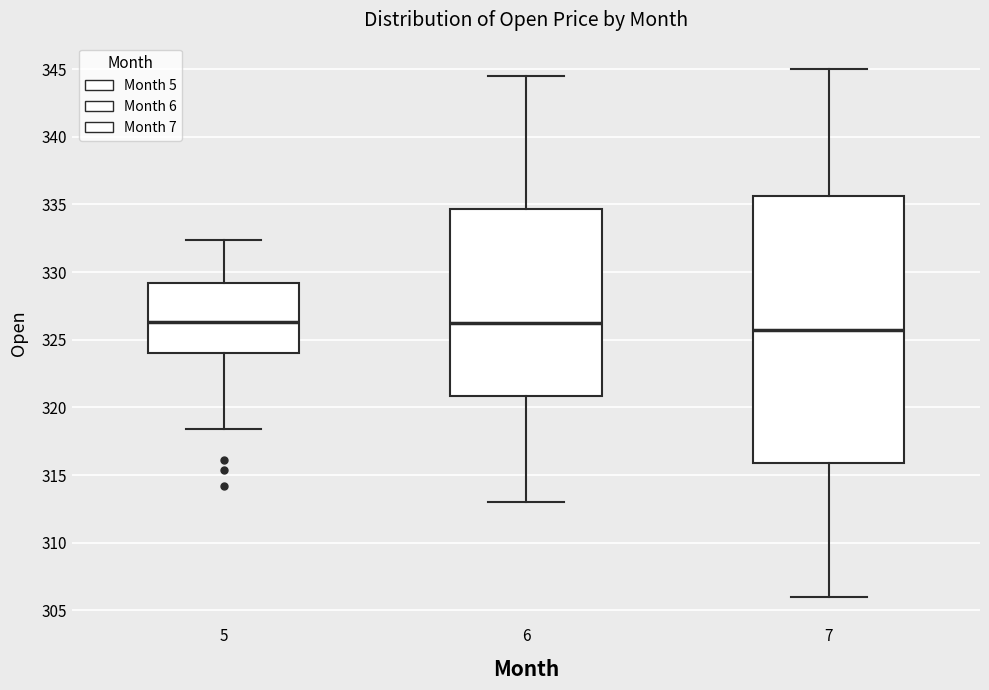

Which box is the tallest, from its lower edge to its upper edge?

7